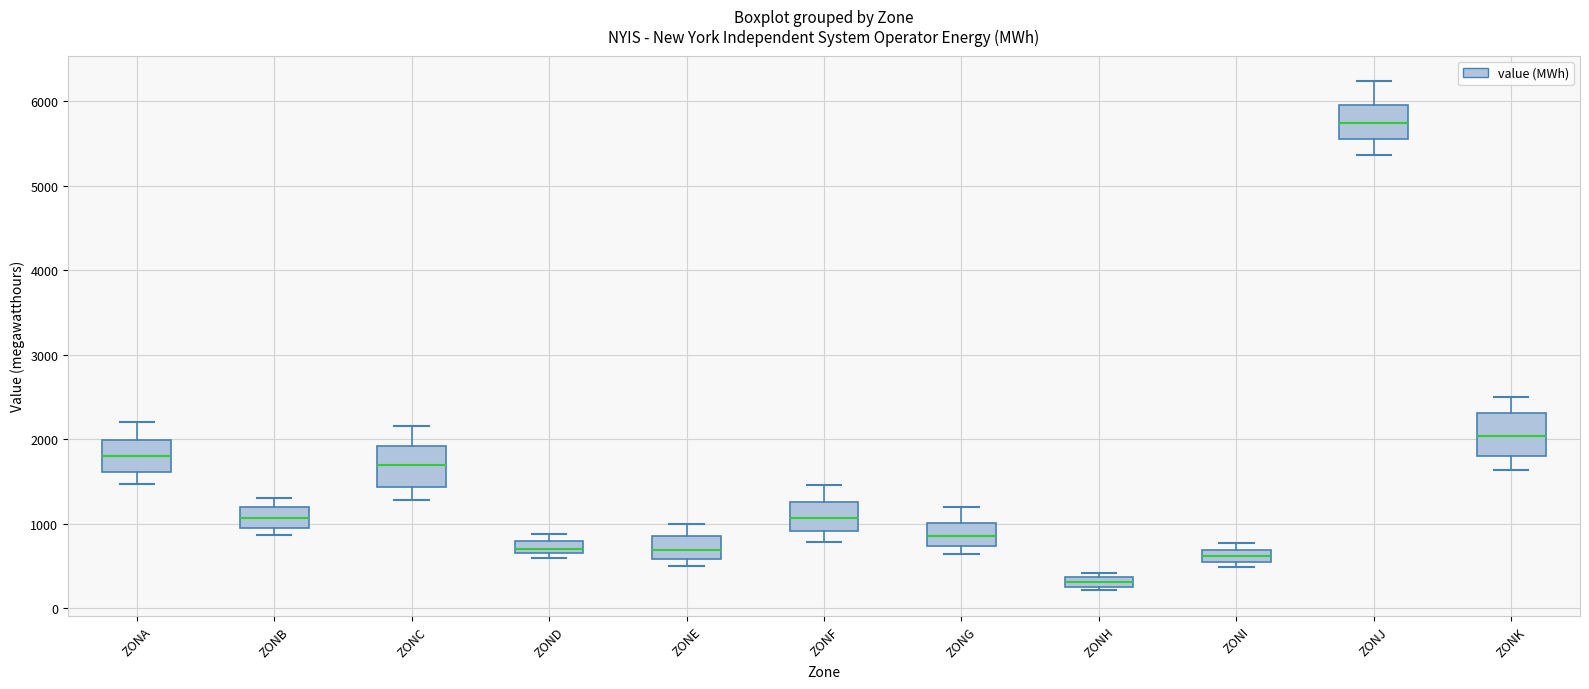

Where is the upper edge of the box for ZONI on the y-axis? The values are not printed on the chart, so give them approximately, as read against the axis.

700